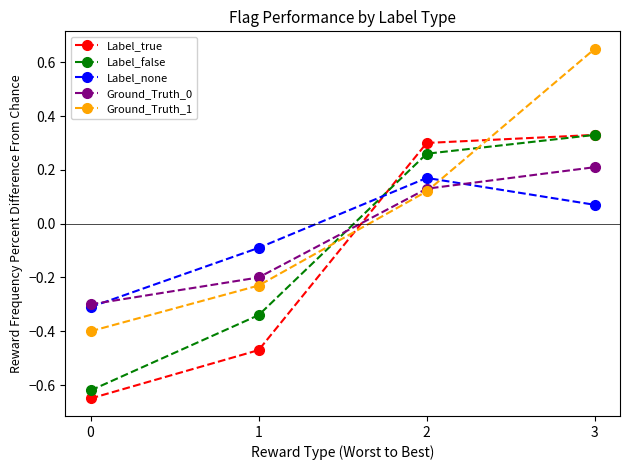

The value of Ground_Truth_1 at 0 is -0.4. True or false?

True